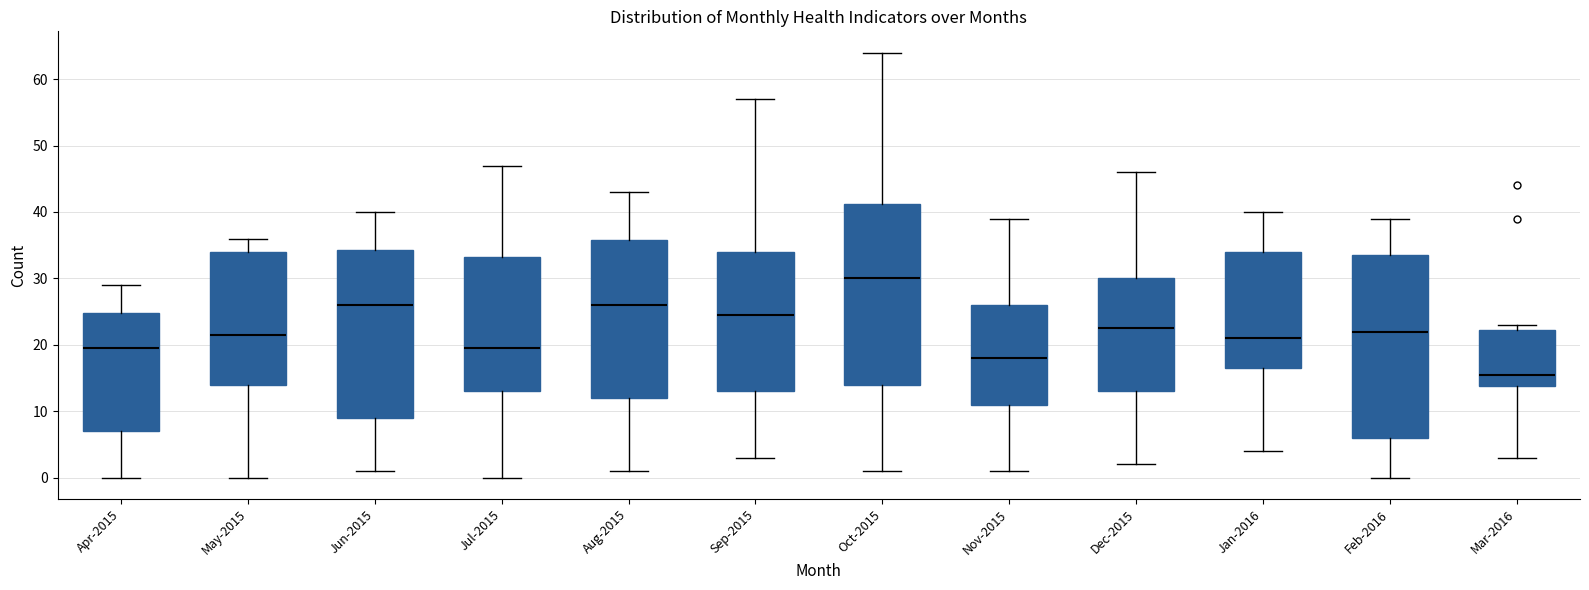

Which box has the lowest median line?

Mar-2016